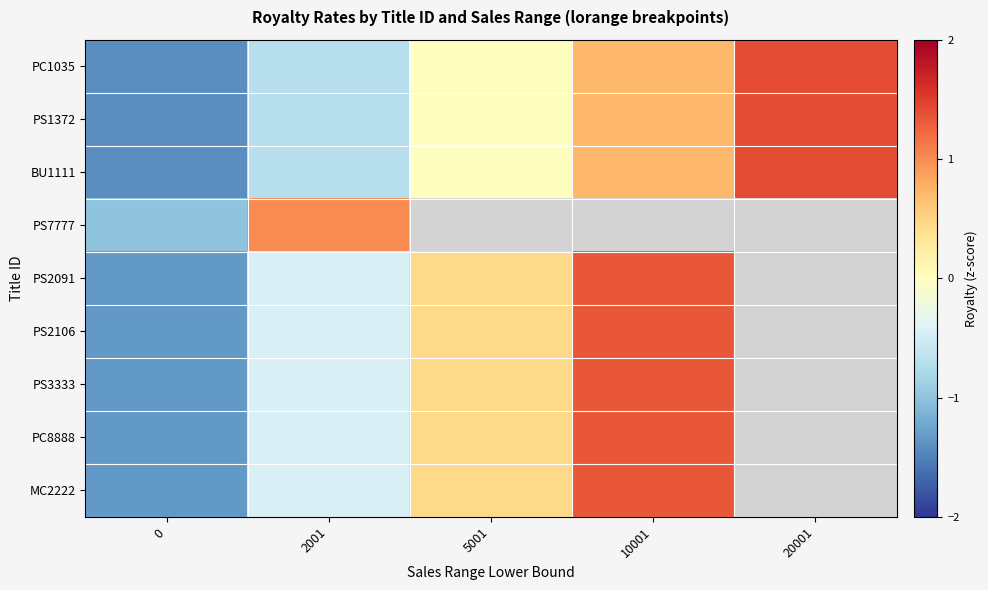

Where does the PC1035 series first go above 0?

10001